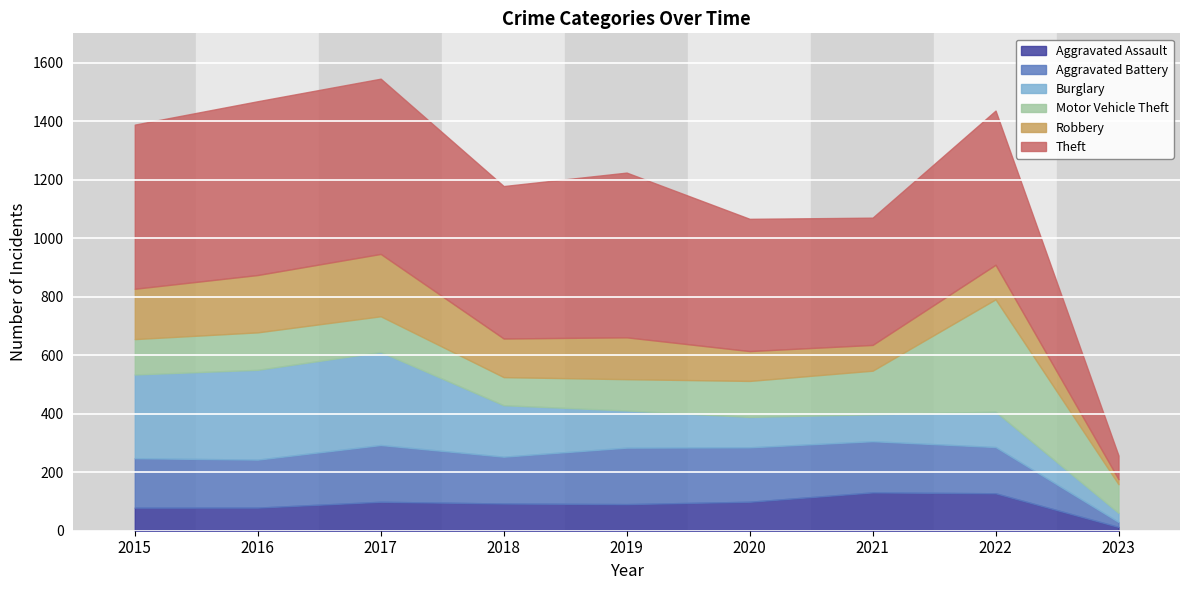

True or false: Aggravated Battery and Aggravated Assault cross at least once.

False